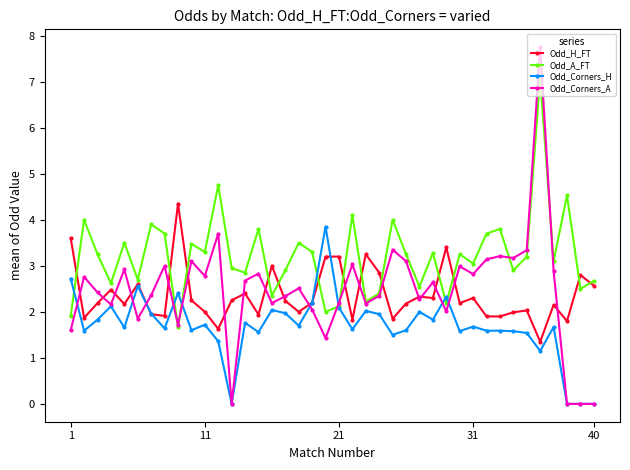

What is the lowest value of the Odd_A_FT series?

1.7